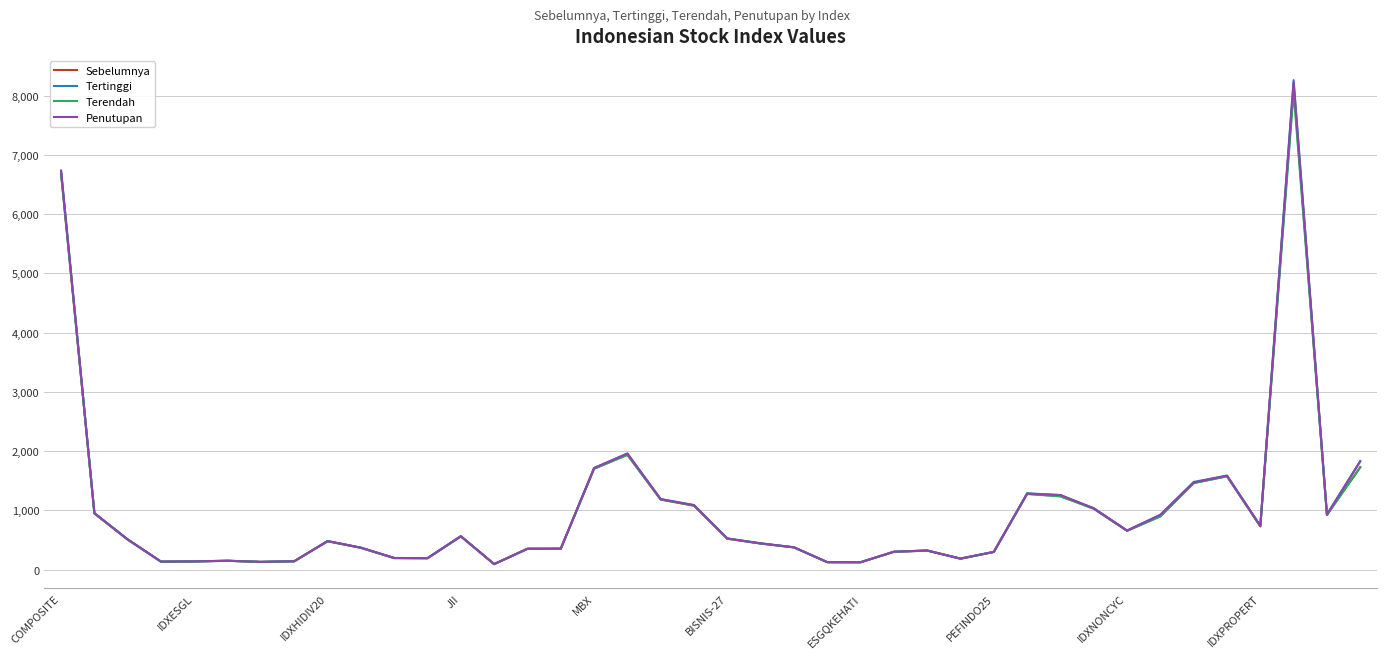

What is the highest value of the Terendah series?

8057.5